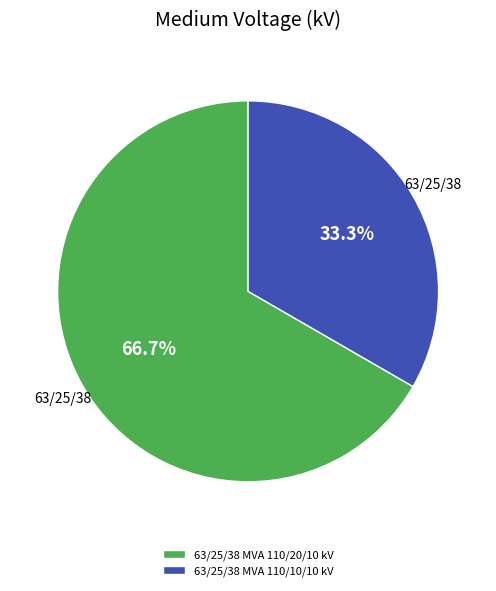

True or false: 63/25/38 MVA 110/20/10 kV accounts for 67% of the total.

True